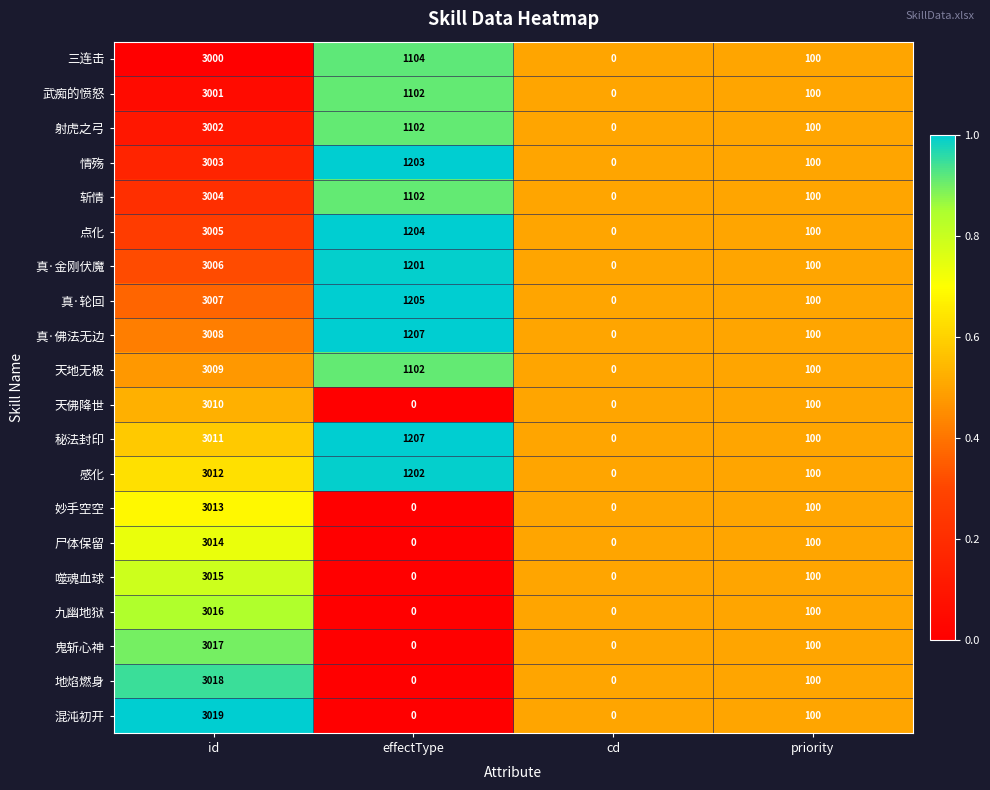

Rank the series by their maximum value, from lowest to highest.

三连击, 武痴的愤怒, 射虎之弓, 情殇, 斩情, 点化, 真·金刚伏魔, 真·轮回, 真·佛法无边, 天地无极, 天佛降世, 秘法封印, 感化, 妙手空空, 尸体保留, 噬魂血球, 九幽地狱, 鬼斩心神, 地焰燃身, 混沌初开